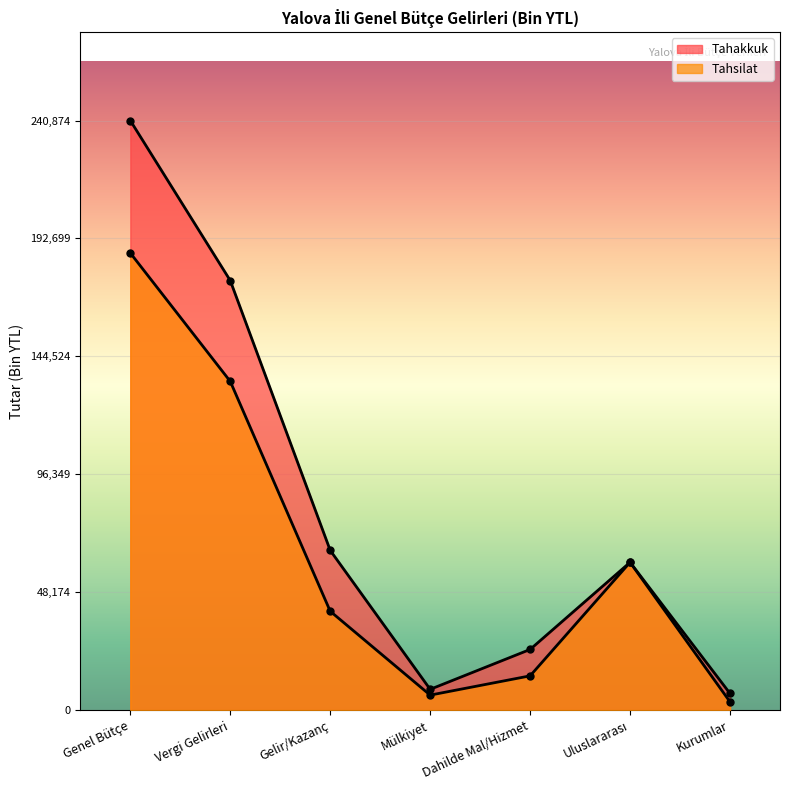

At which category does the chart reach its peak across all series?

Genel Bütçe